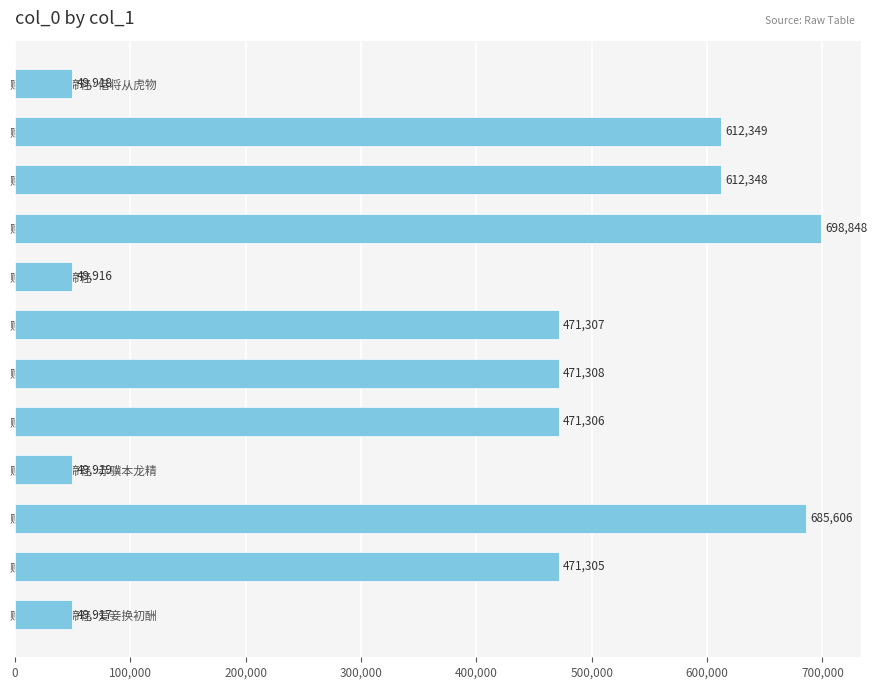

How many bars are there in total?

12